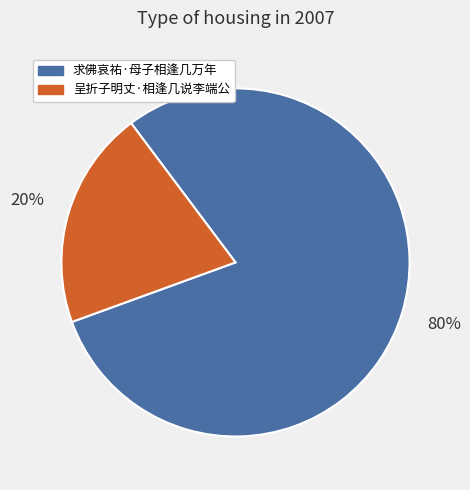

To the nearest percent, what is the average slice percentage?

50%